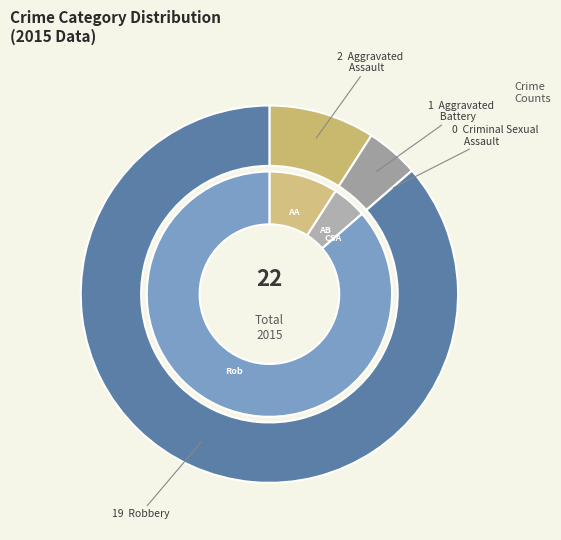

To the nearest percent, what percentage of the pie is Robbery?

86%